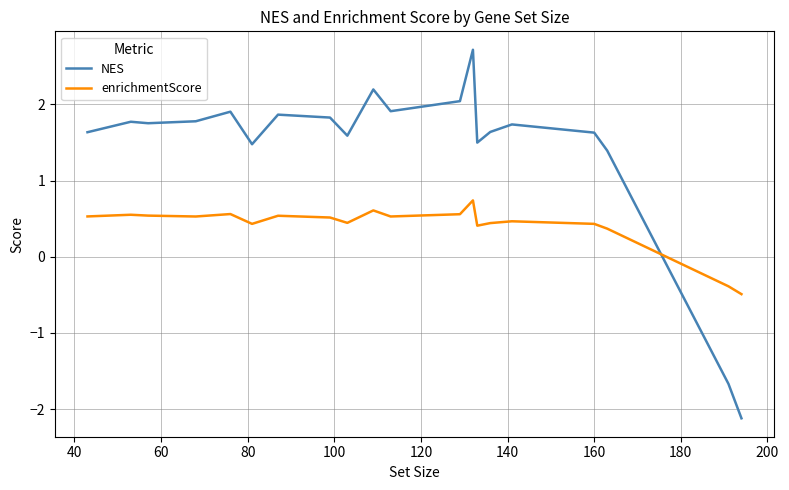

Which series has the largest range (max minus min)?

NES